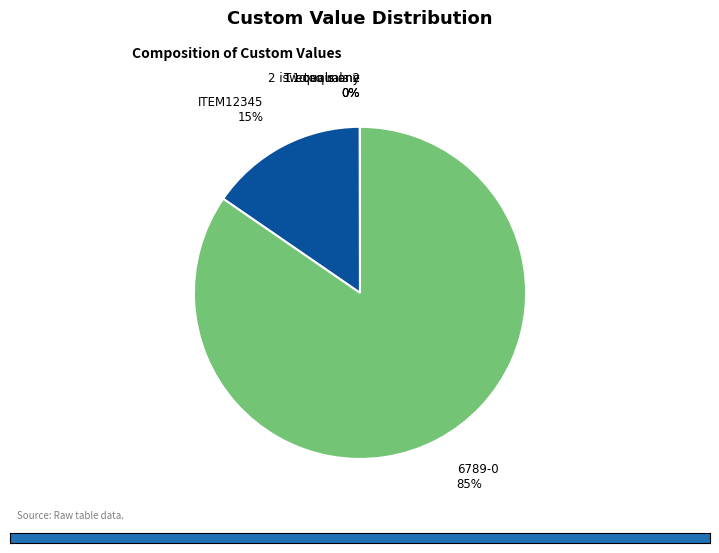

To the nearest percent, what is the average slice percentage?

20%